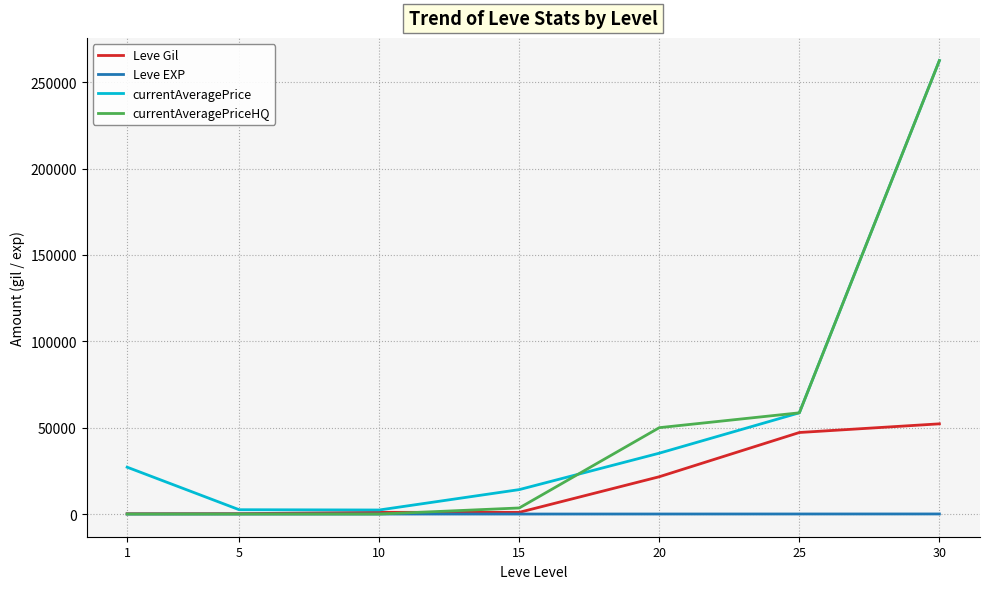

How many times do Leve Gil and currentAveragePriceHQ cross each other?

1